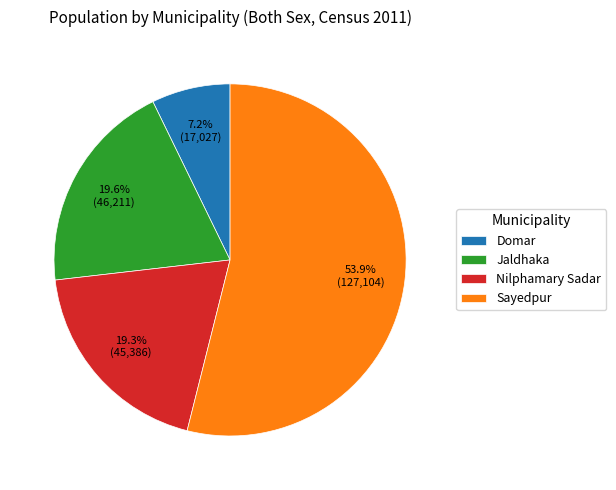

What is the total percentage of Jaldhaka and Domar?

26.8%